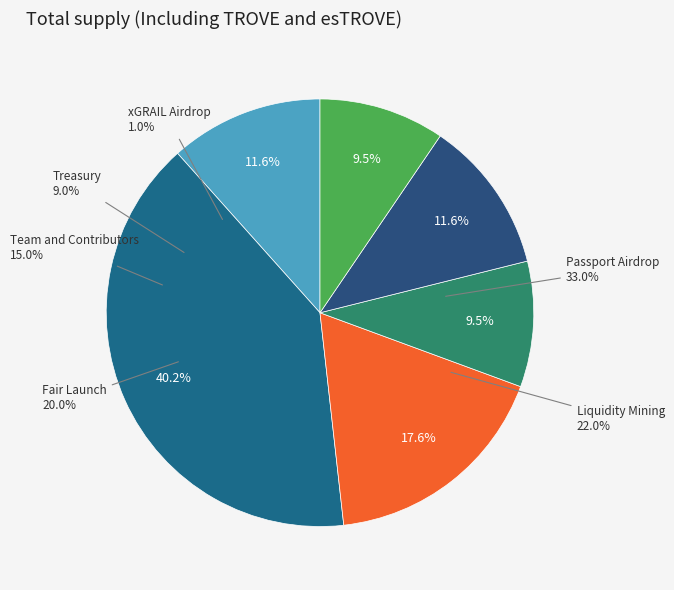

Which slice represents more than half of the pie?

Row 1